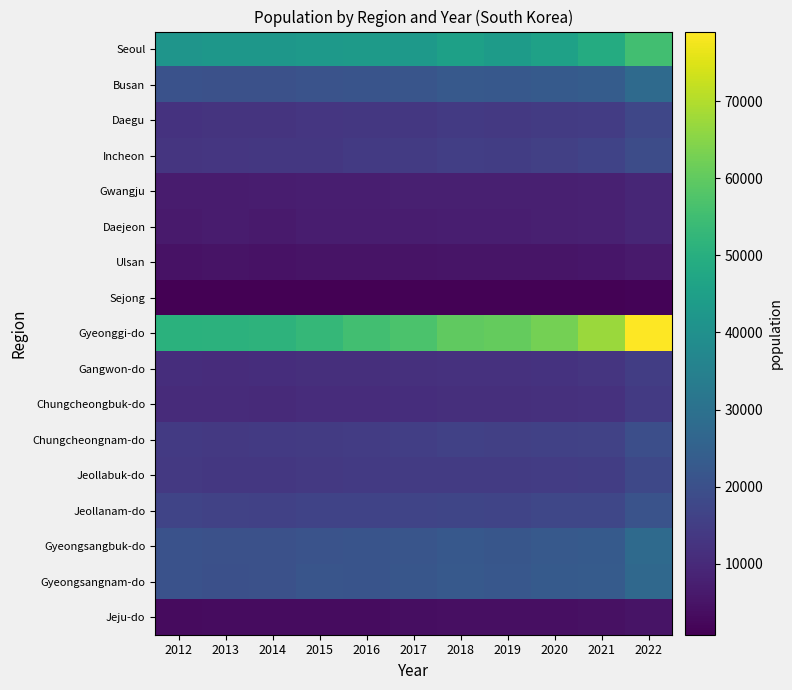

List the series in order of their peak value, highest first.

Gyeonggi-do, Seoul, Gyeongsangbuk-do, Busan, Gyeongsangnam-do, Jeollanam-do, Chungcheongnam-do, Incheon, Jeollabuk-do, Daegu, Gangwon-do, Chungcheongbuk-do, Gwangju, Daejeon, Ulsan, Jeju-do, Sejong